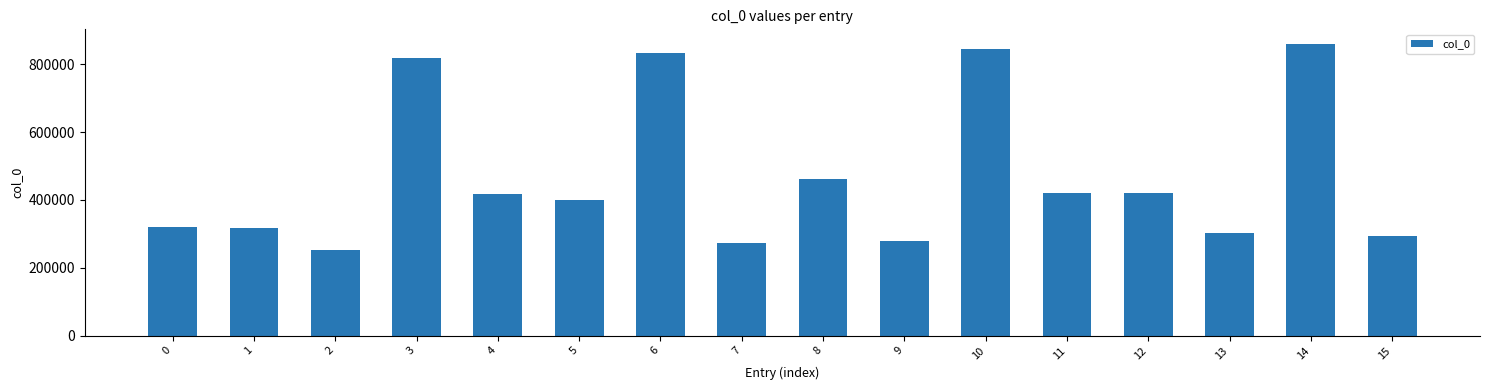

What is the minimum value shown in the chart?

253057